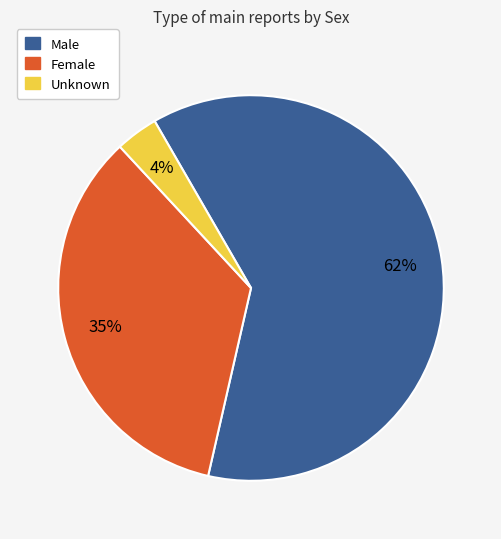

Combined, do Female and Unknown account for over 50%?

No